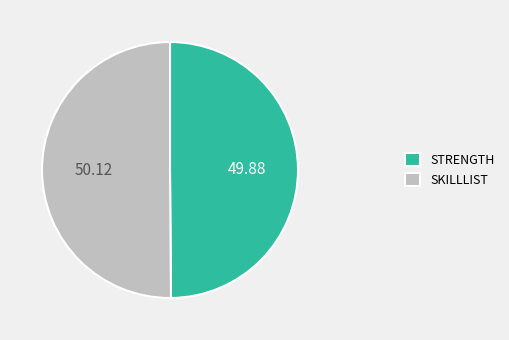

What is the ratio of the value at STRENGTH to the value at SKILLLIST?

1.0